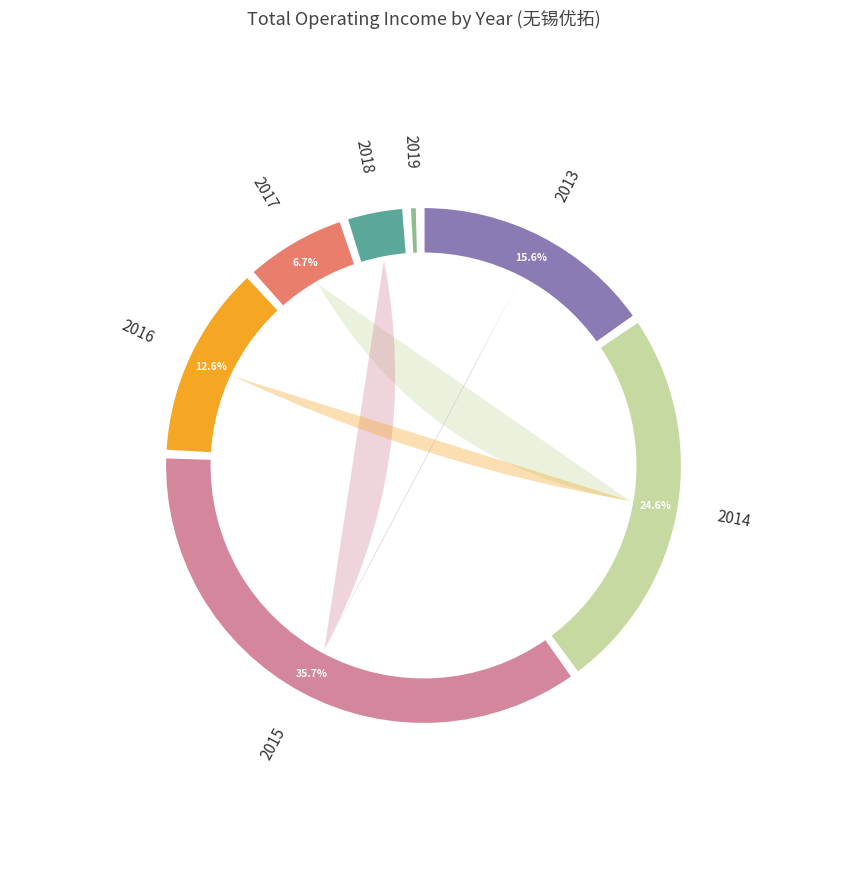

Is it true that 2019 is 9% of the pie?

False